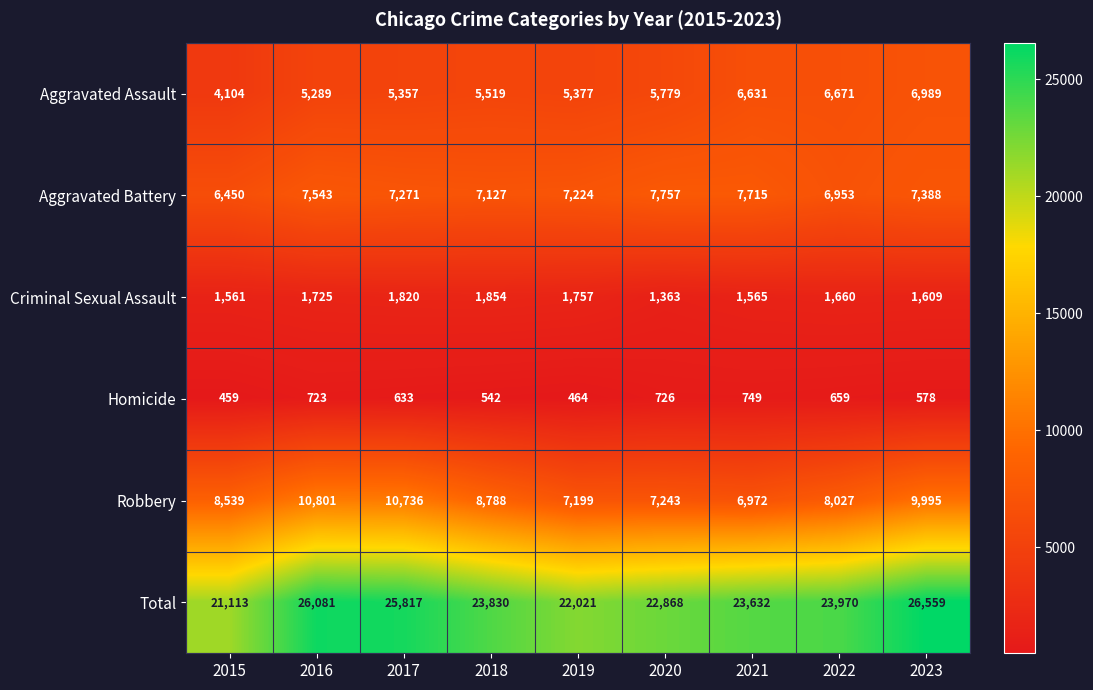

What is the sum of the Aggravated Battery values at 2016 and 2019?

14767